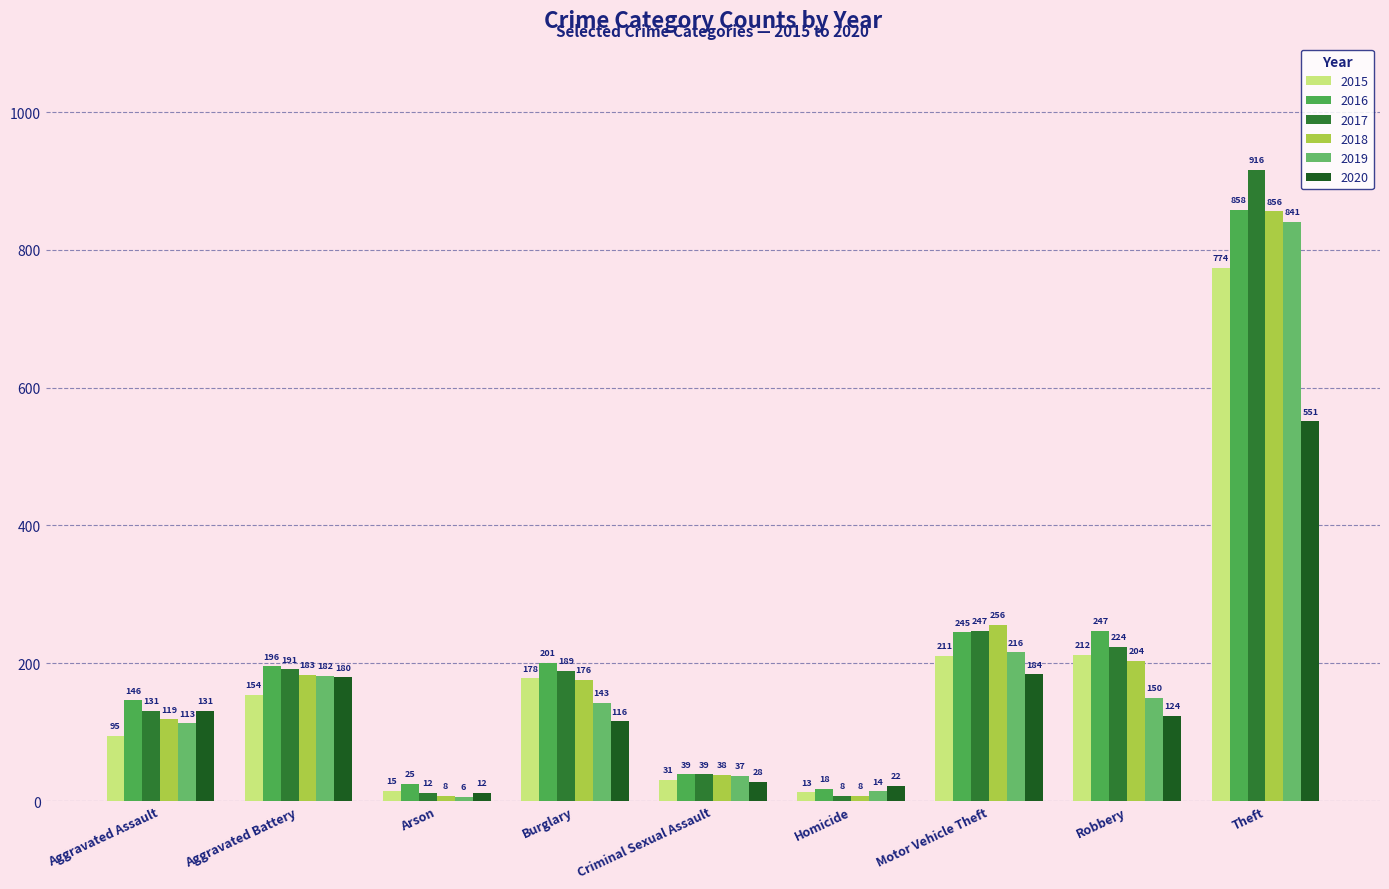

What are all the series names shown in the legend?

2015, 2016, 2017, 2018, 2019, 2020